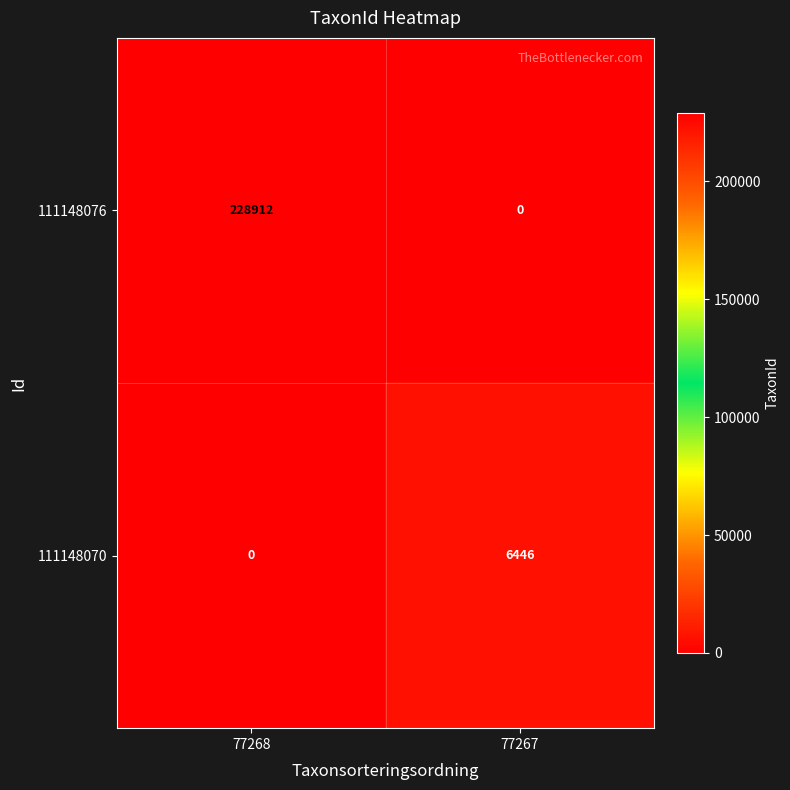

Which series has the largest range (max minus min)?

111148076